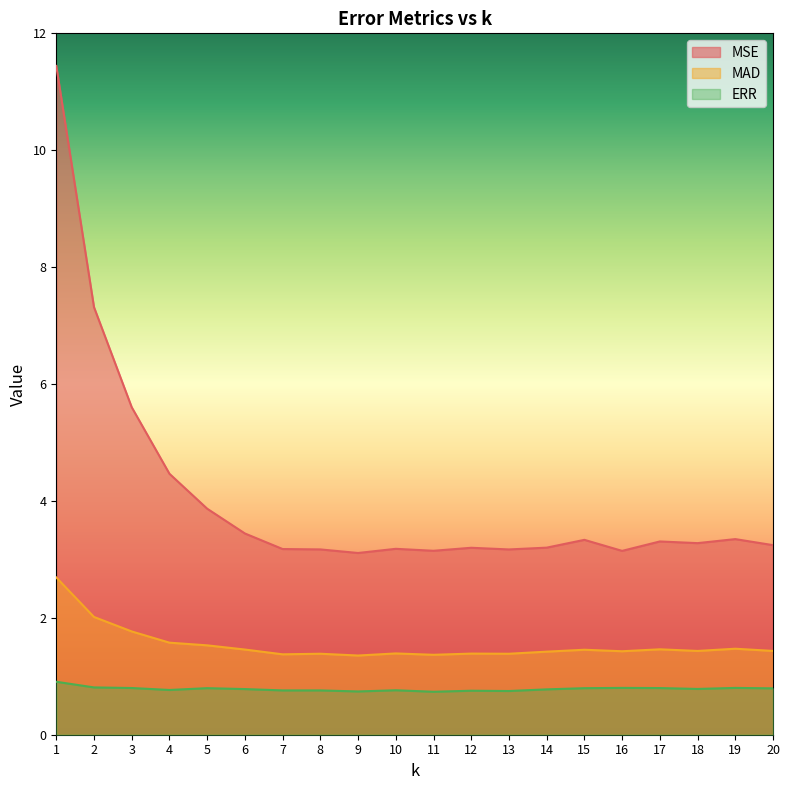

At which category does ERR reach its first local valley?

4